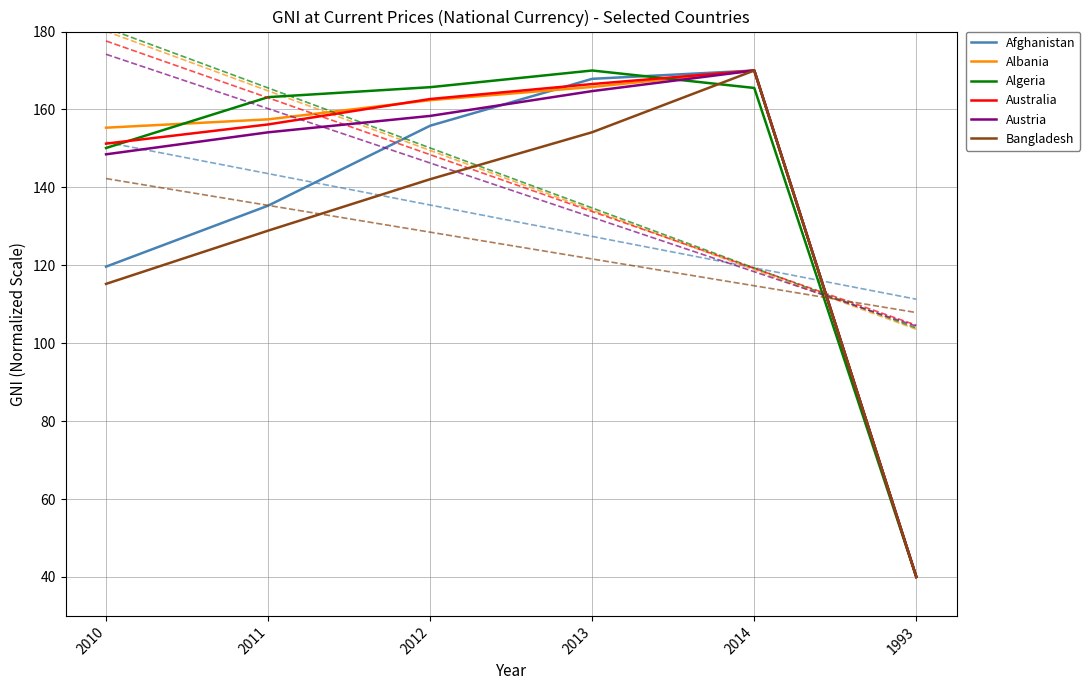

Which series has the widest spread of values?

Afghanistan